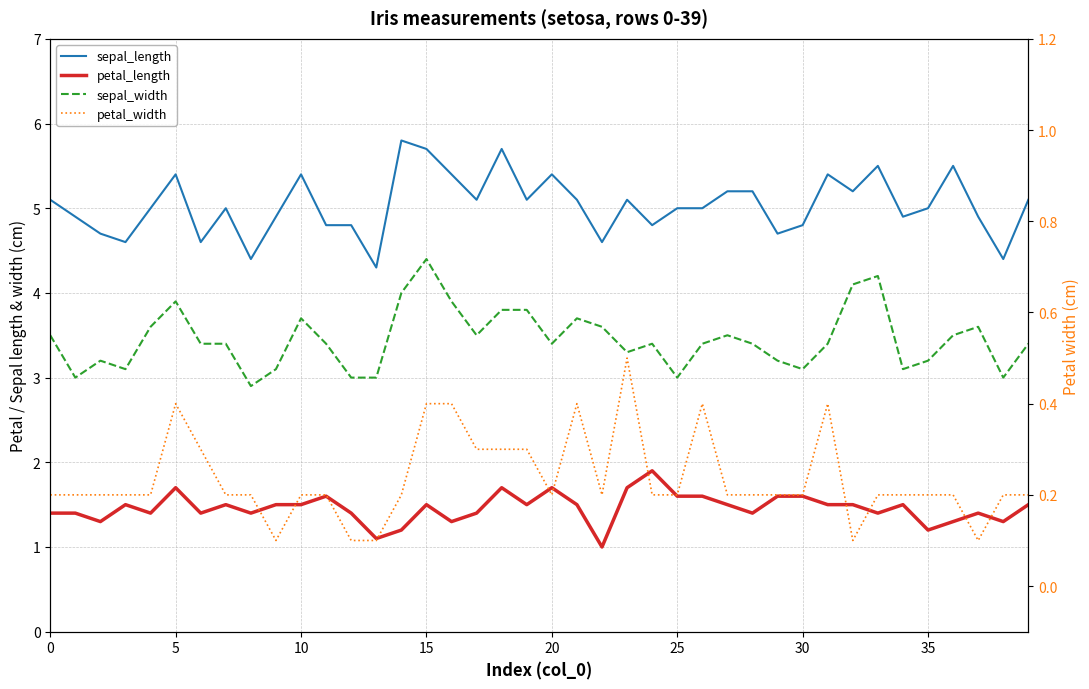

In sepal_length, how many points are higher than both neighbors (excluding endpoints)?

10